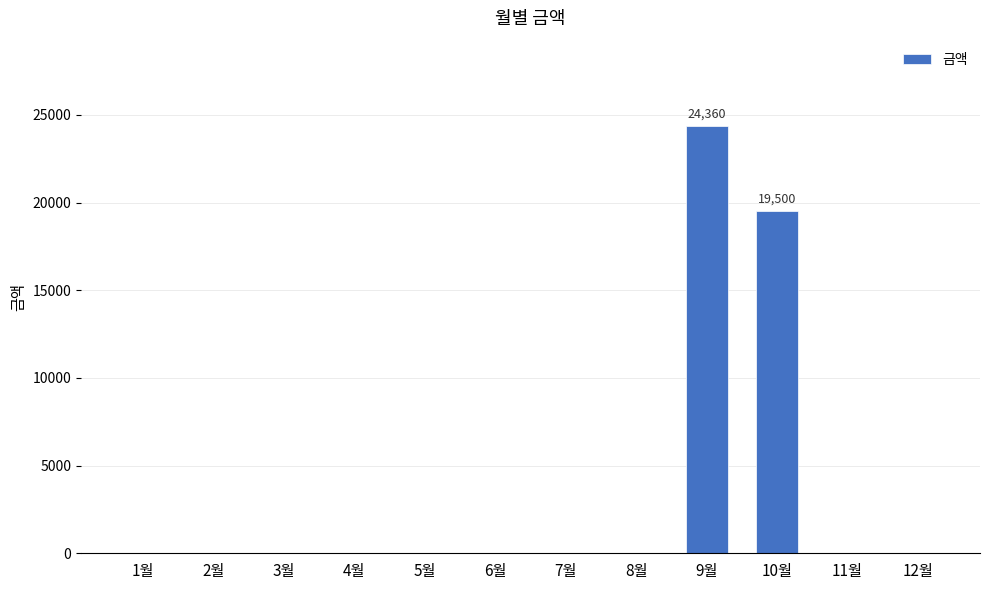

Is it true that the value at 10월 is 33096?

False